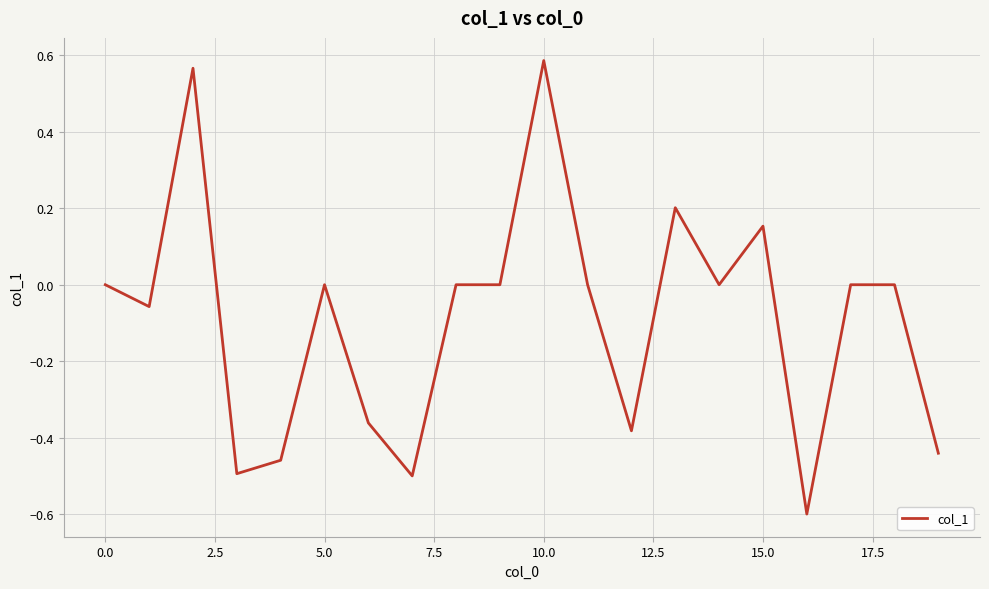

What is the minimum value shown in the chart?

-0.6